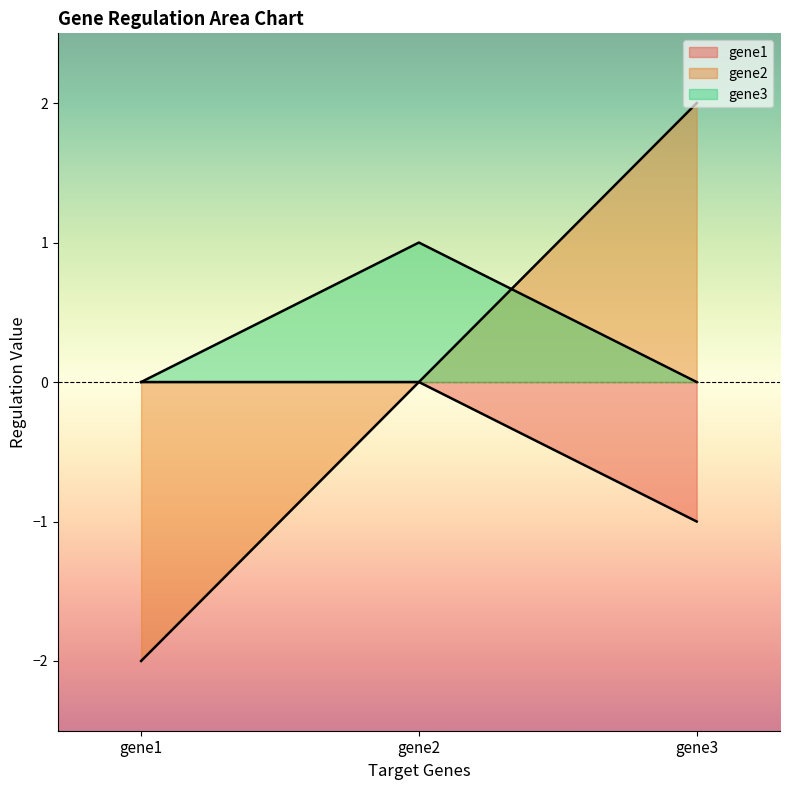

At which category does the chart reach its minimum across all series?

gene1